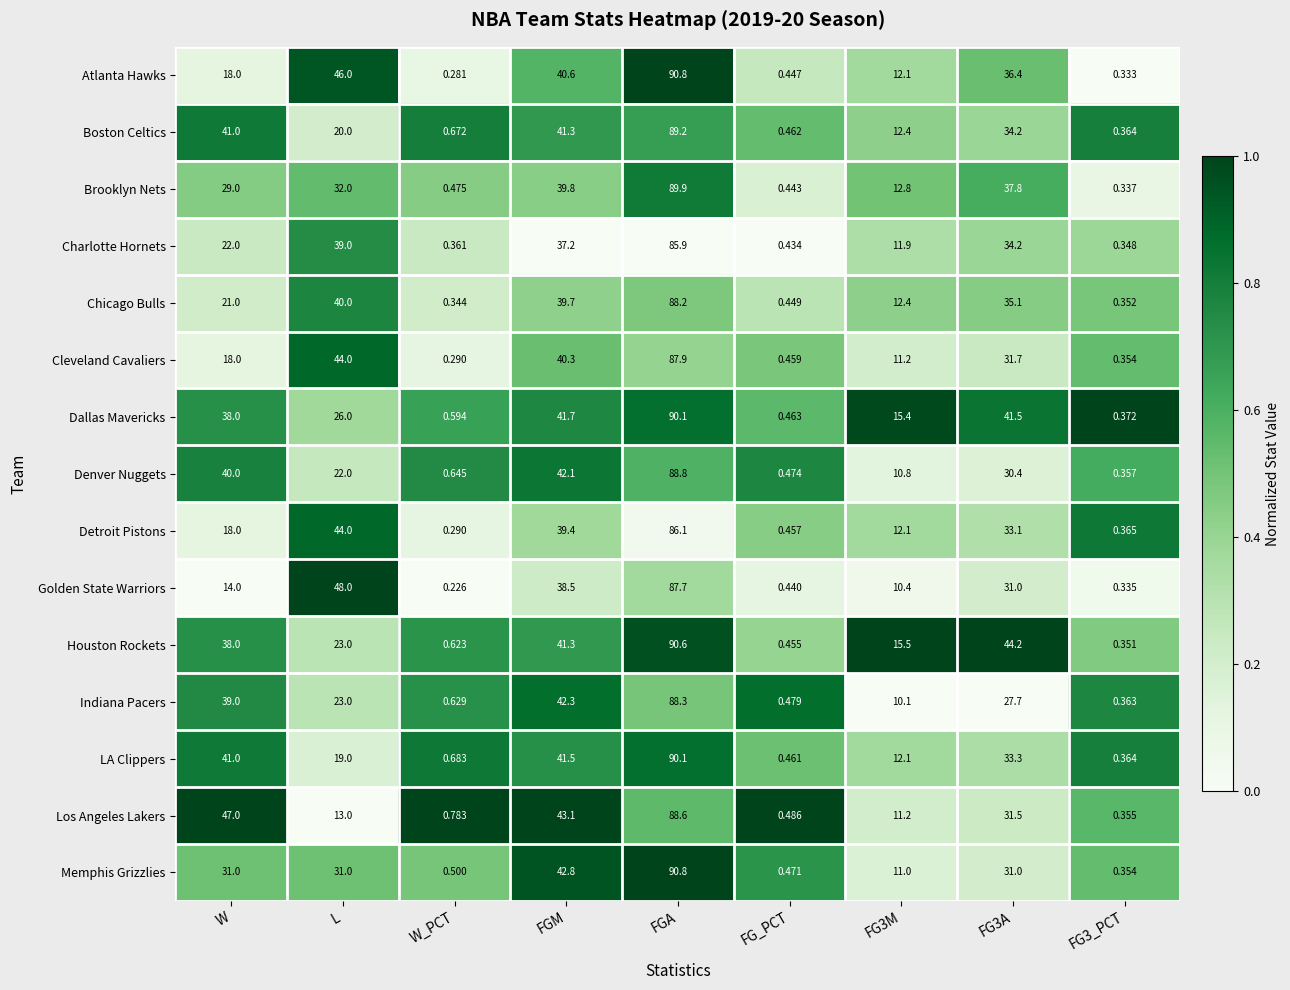

At which category does the chart reach its peak across all series?

FGA